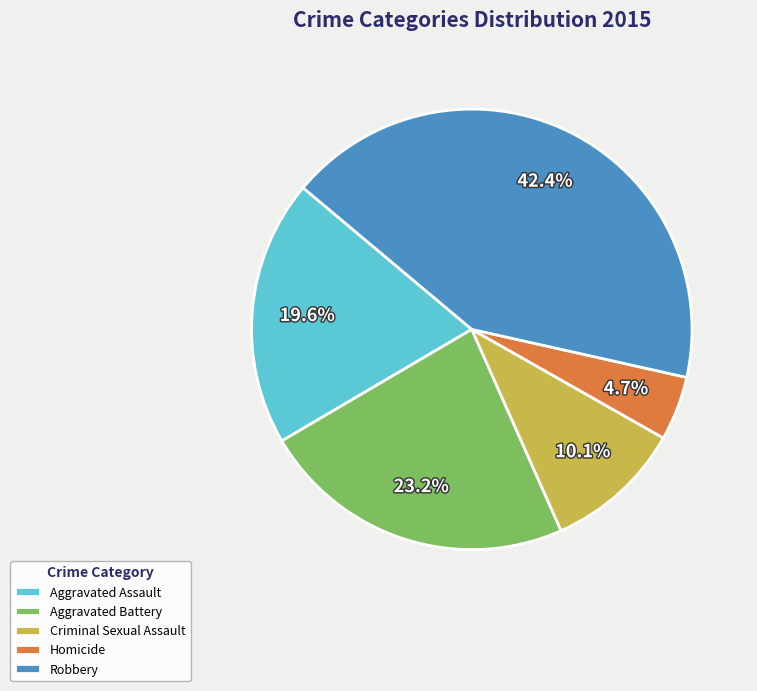

Is it true that Aggravated Assault is 20% of the pie?

True